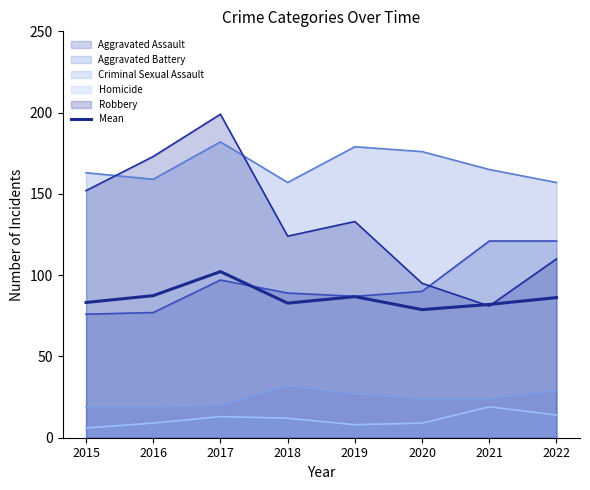

What is the change in value from 2018 to 2021?

-0.8